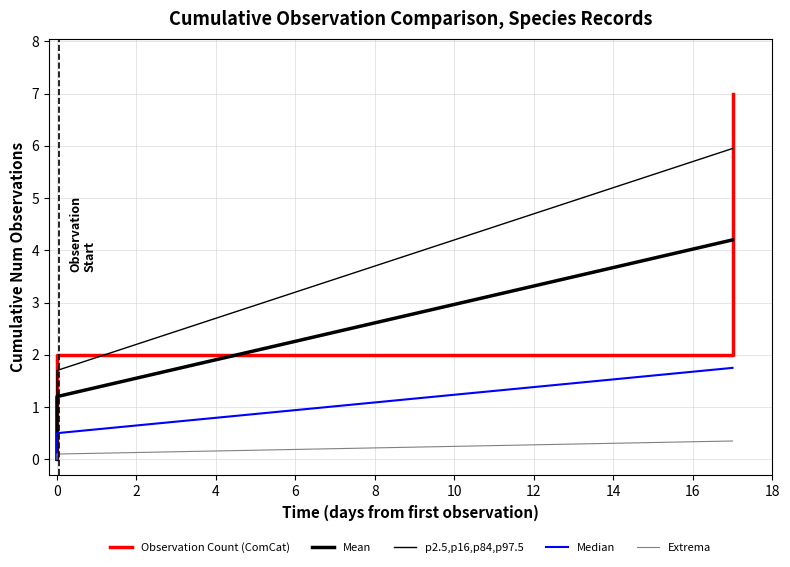

What is the difference between the second highest and minimum values in the Extrema series?

0.1